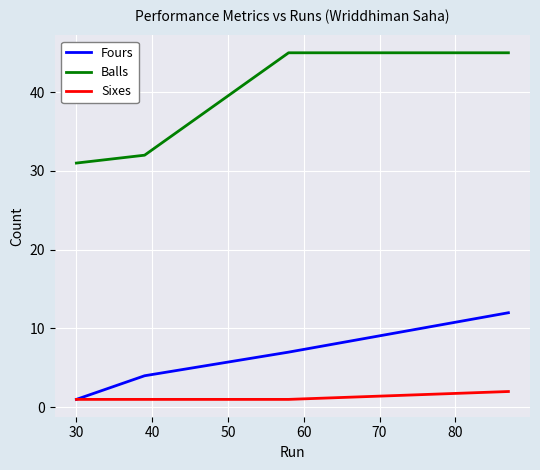

True or false: Sixes and Balls intersect in this chart.

False